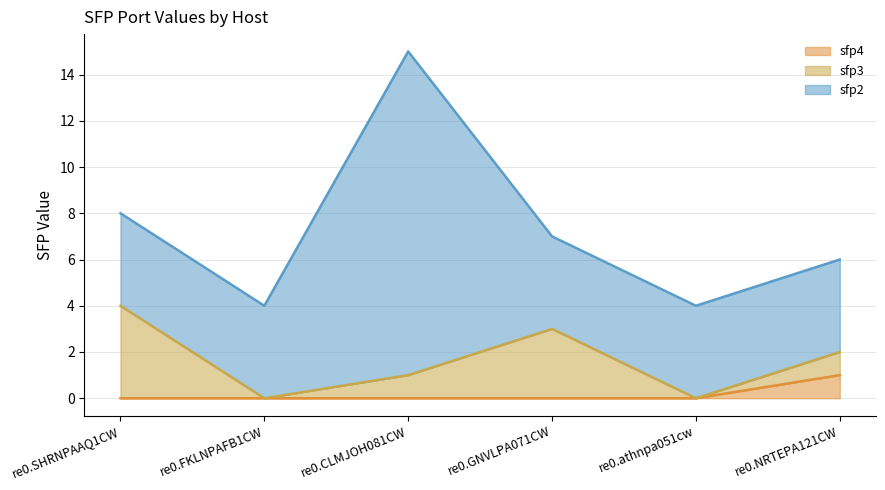

Where is sfp4 nearest to the value 0?

re0.SHRNPAAQ1CW